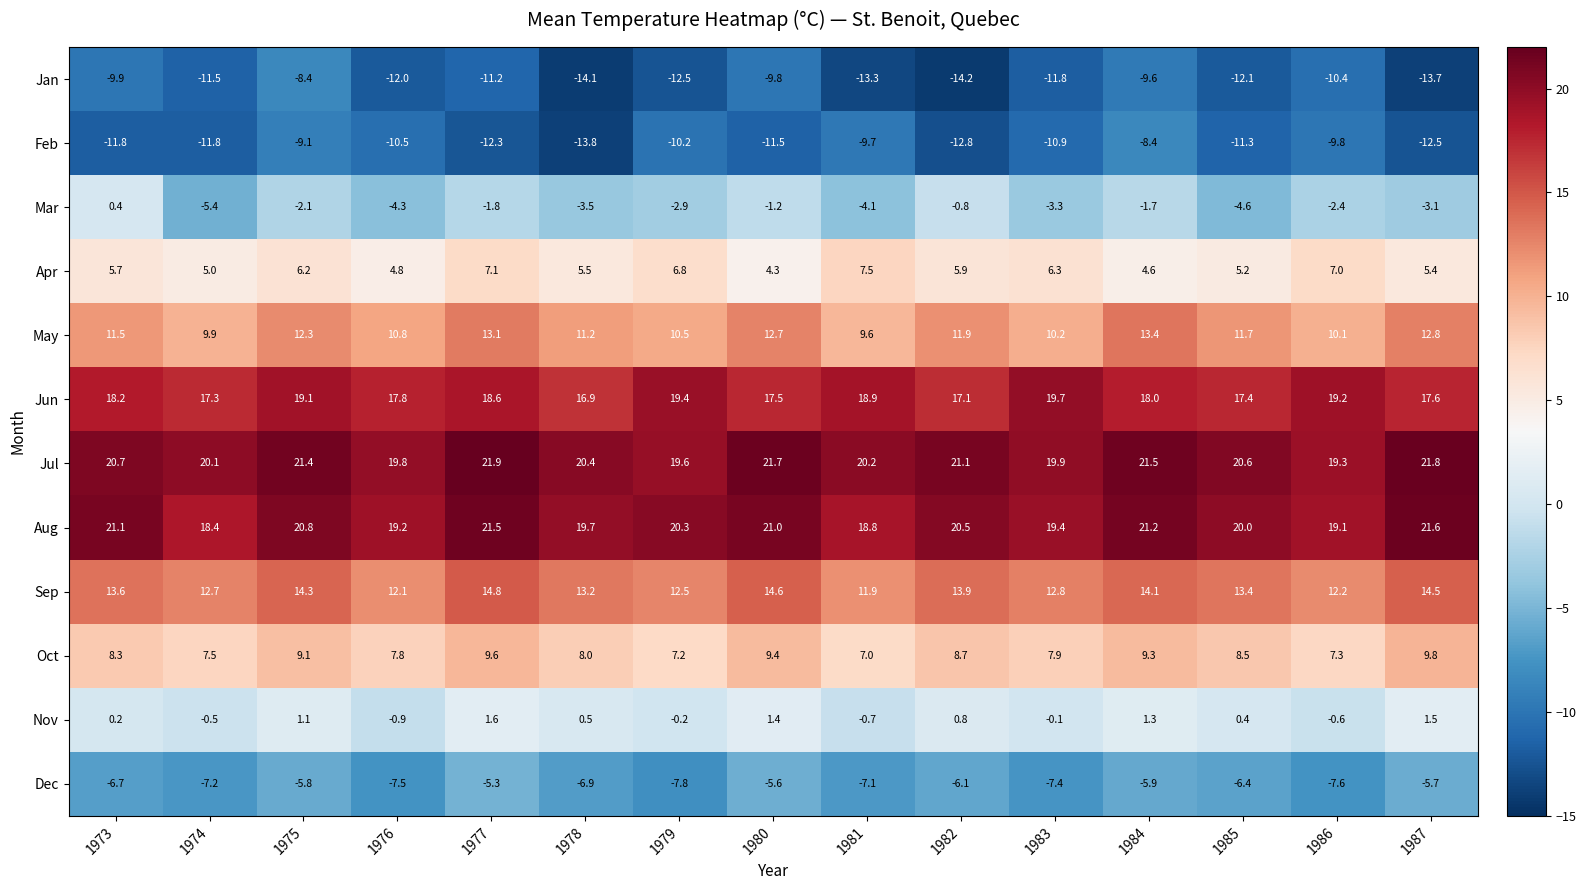

What is the approximate value of Jul at 1981?

20.2